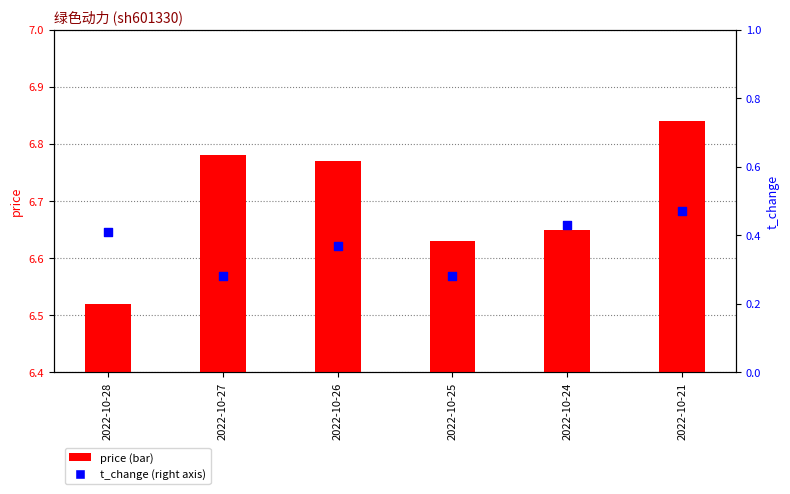

Which series reaches the maximum Y coordinate?

price